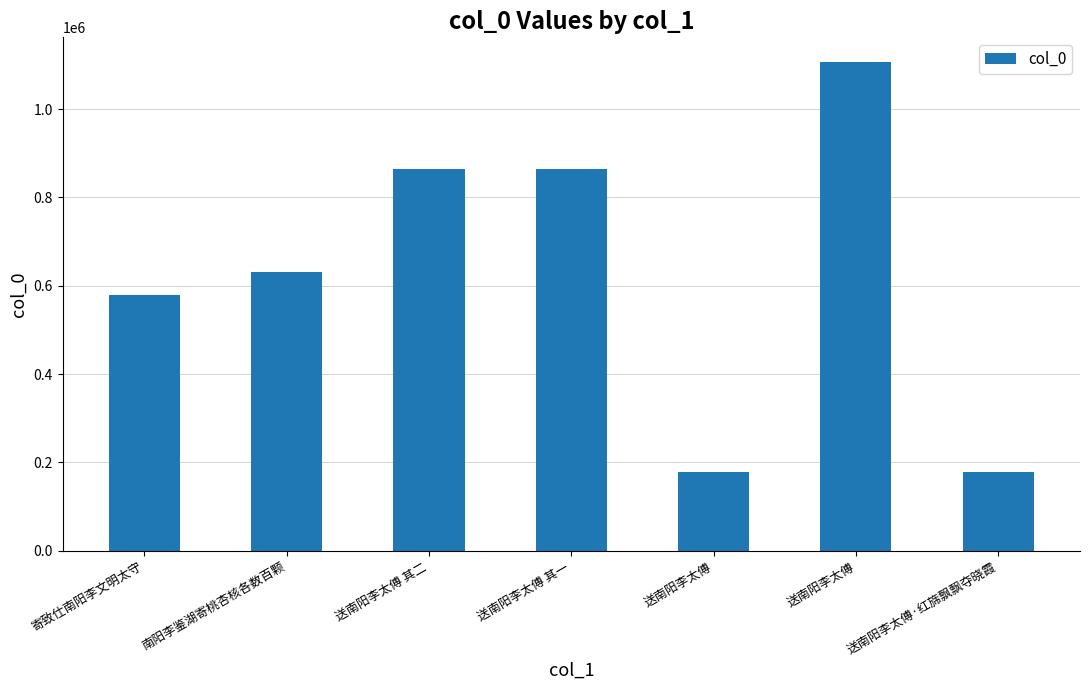

Approximately how many times larger is the value at 寄致仕南阳李文明太守 compared to 送南阳李太傅 其二?

0.7